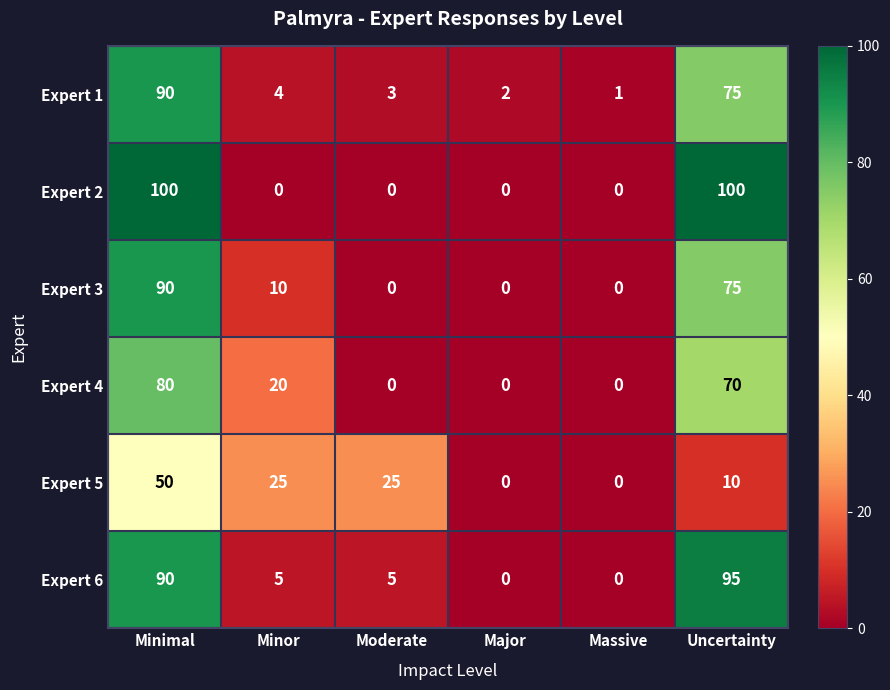

Where is Expert 4 nearest to the value 40?

Minor